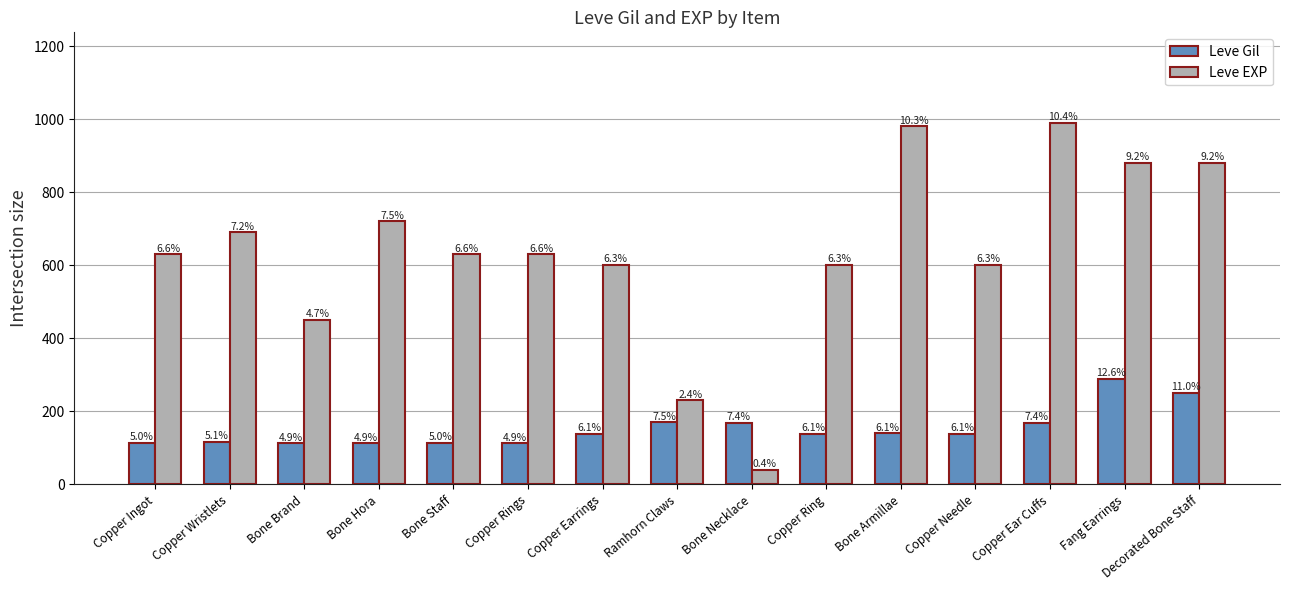

Between Bone Brand and Fang Earrings, which series saw the biggest shift?

Leve EXP